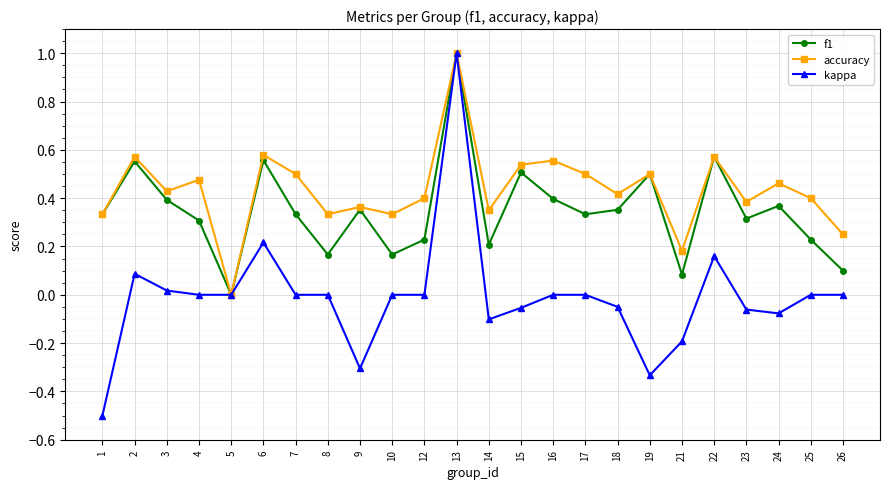

At which category does the chart reach its minimum across all series?

1